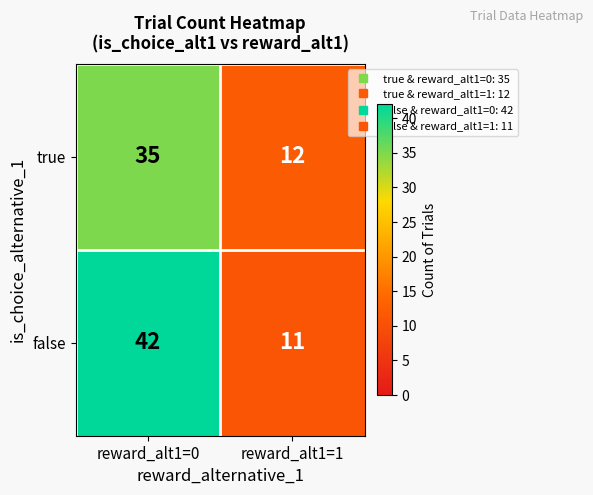

Rank the series by their average value, from highest to lowest.

false, true